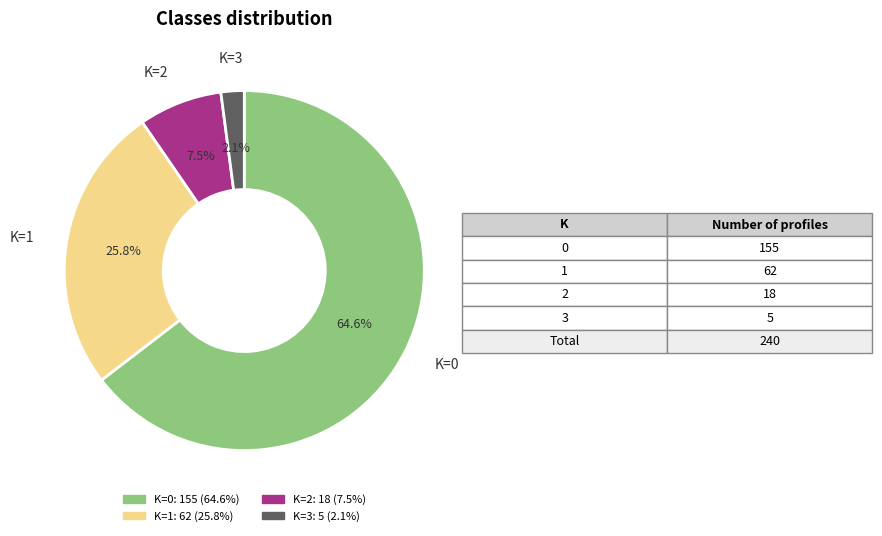

Does any single category account for the majority?

Yes